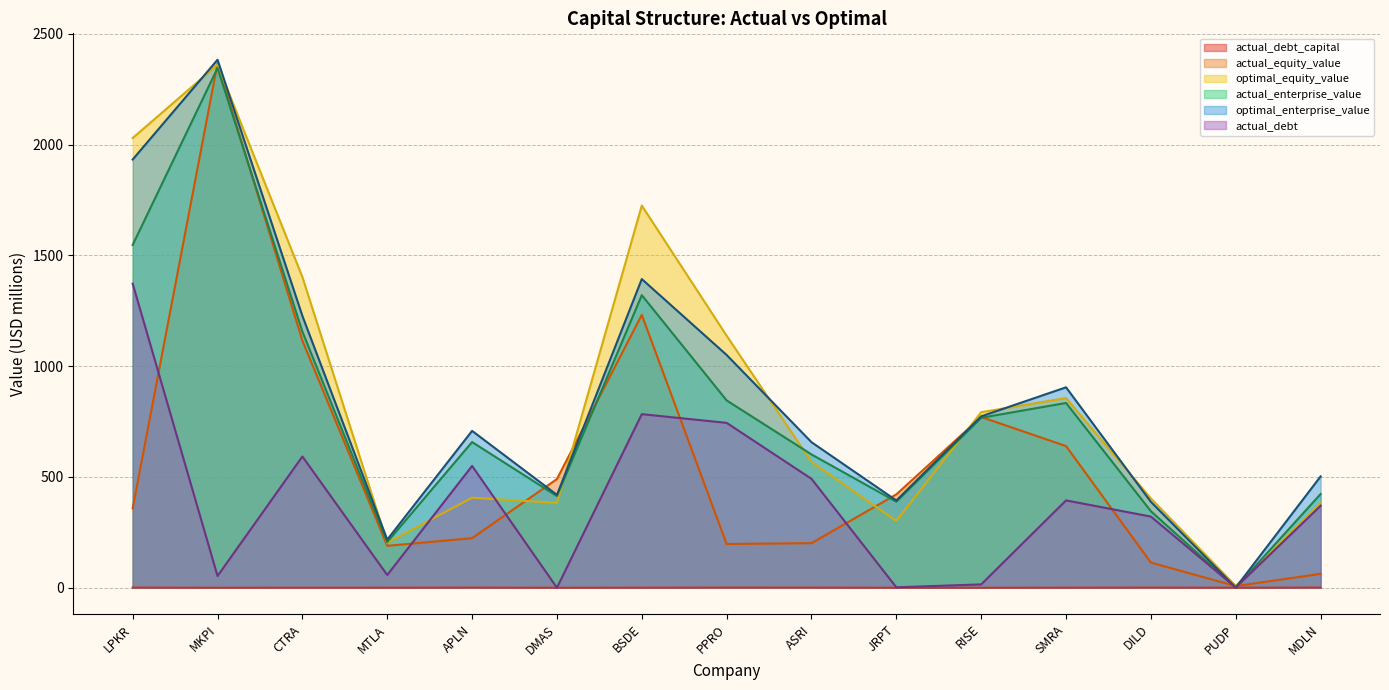

Between which two adjacent categories do actual_debt and optimal_equity_value first intersect?

MTLA and APLN